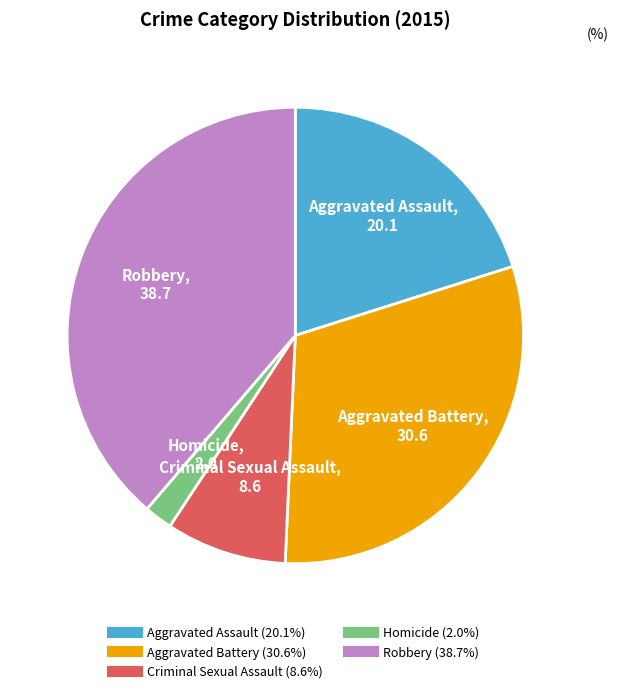

Which slice is the smallest?

Homicide